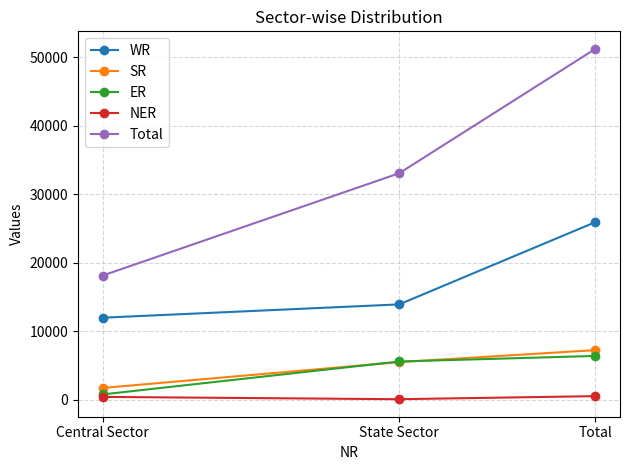

What is the spread (max minus min) of values at State Sector?

32948